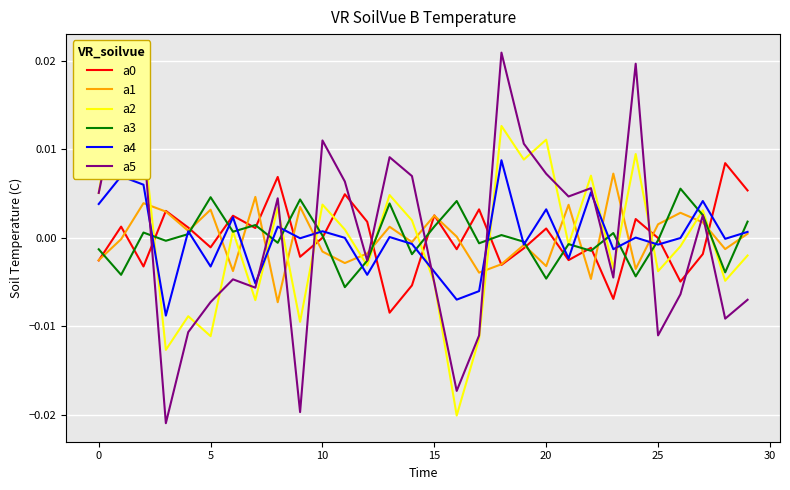

What is the label of the 2nd point from the right?

28